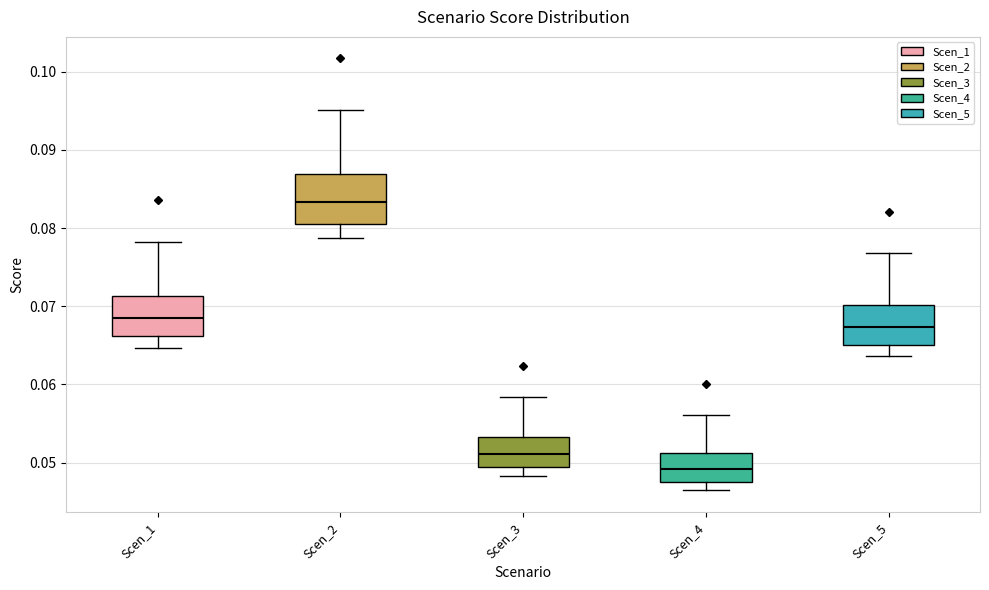

Reading left to right, read every box against the y-axis: the position of its median line, the range the box covers, and the ends of its whiskers. The values are not printed on the chart, so give them approximately, as read against the axis.

Scen_1: median 0.069, box 0.066 to 0.071, whiskers 0.065 to 0.078
Scen_2: median 0.083, box 0.080 to 0.087, whiskers 0.079 to 0.095
Scen_3: median 0.051, box 0.049 to 0.053, whiskers 0.048 to 0.058
Scen_4: median 0.049, box 0.048 to 0.051, whiskers 0.046 to 0.056
Scen_5: median 0.067, box 0.065 to 0.070, whiskers 0.064 to 0.077